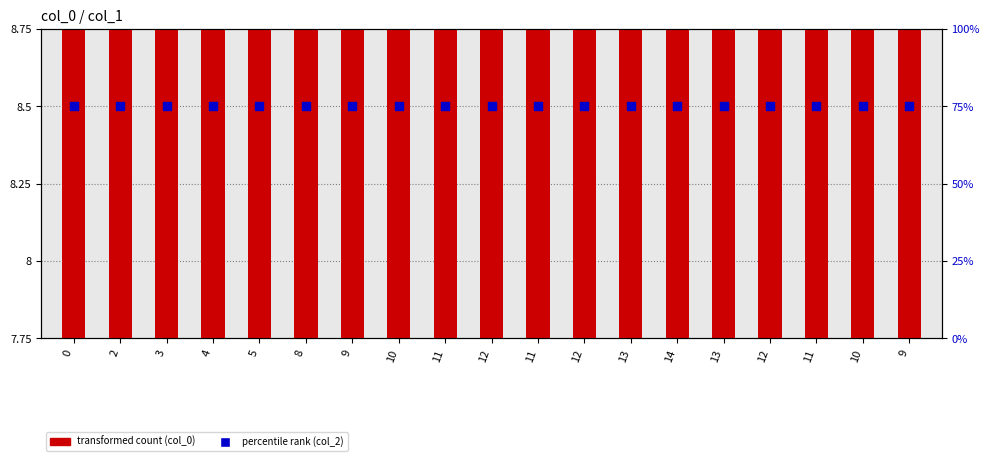

At how many categories does at least one series exceed 39?

19